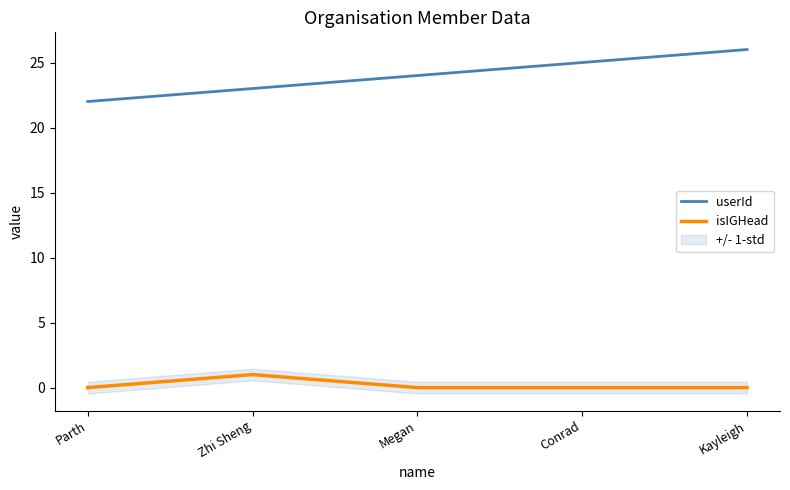

True or false: isIGHead and userId intersect in this chart.

False